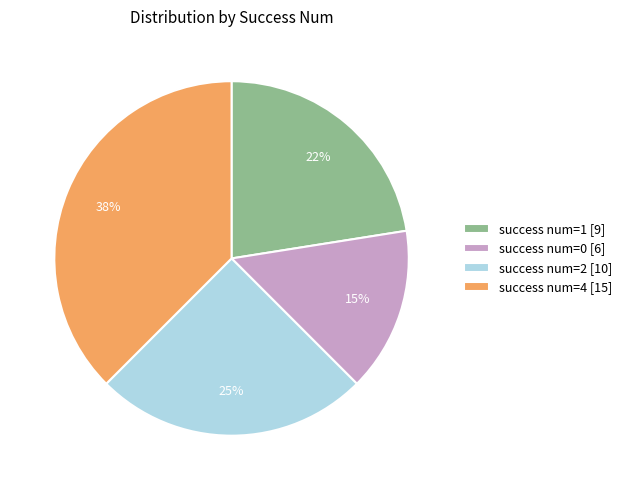

Rank the categories by value from highest to lowest.

success num=4 [15], success num=2 [10], success num=1 [9], success num=0 [6]